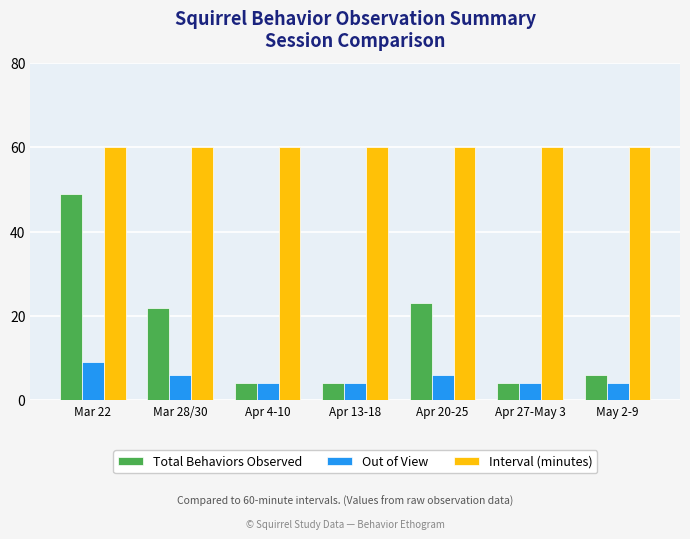

Reading left to right, extract all data points from this chart.

Total Behaviors Observed: Mar 22=49	Mar 28/30=22	Apr 4-10=4	Apr 13-18=4	Apr 20-25=23	Apr 27-May 3=4	May 2-9=6
Out of View: Mar 22=9	Mar 28/30=6	Apr 4-10=4	Apr 13-18=4	Apr 20-25=6	Apr 27-May 3=4	May 2-9=4
Interval (minutes): Mar 22=60	Mar 28/30=60	Apr 4-10=60	Apr 13-18=60	Apr 20-25=60	Apr 27-May 3=60	May 2-9=60